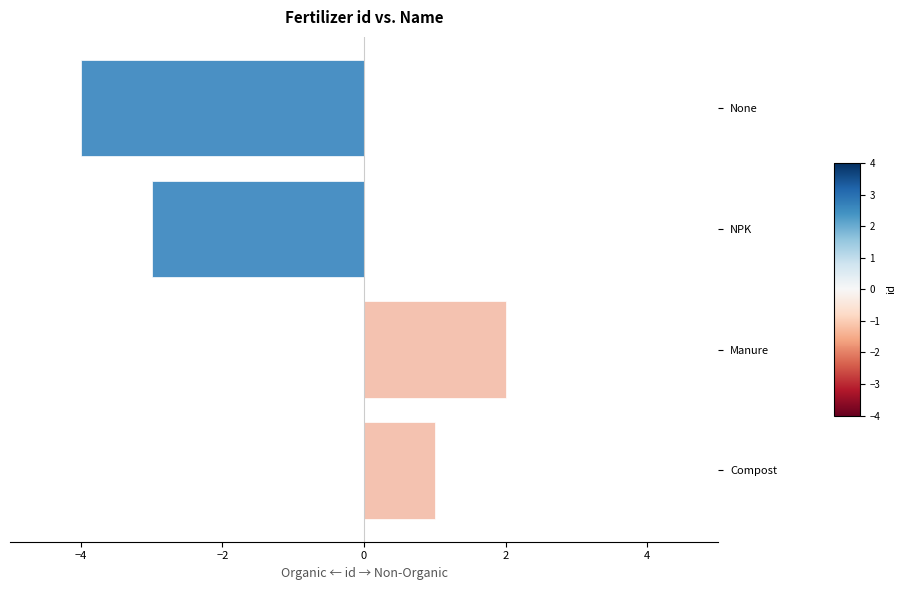

Reading bottom to top, extract all data points from this chart.

1	2	-3	-4